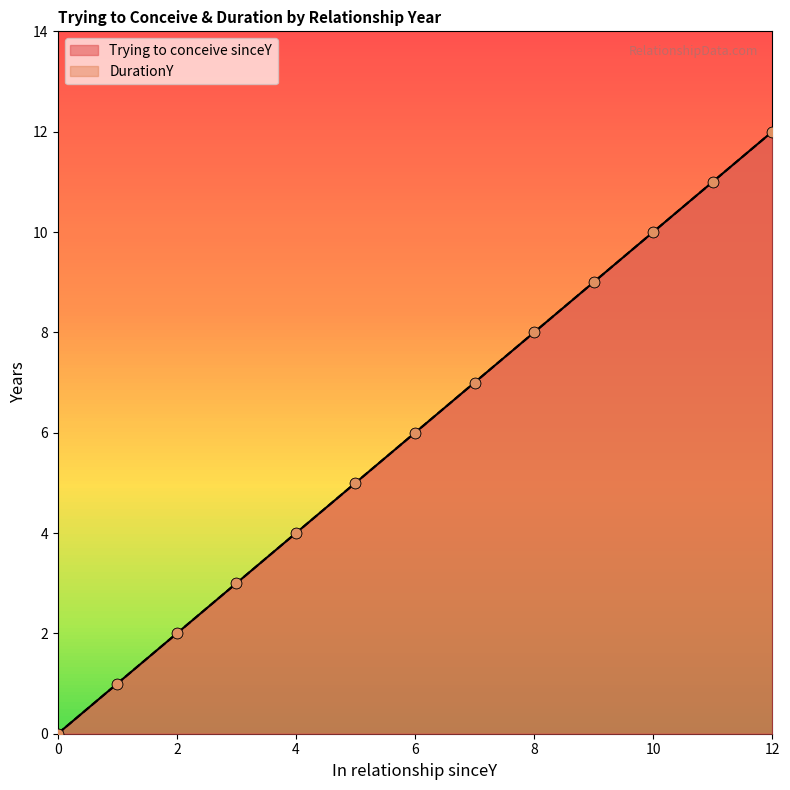

Which series has the largest total across all categories?

Trying to conceive sinceY